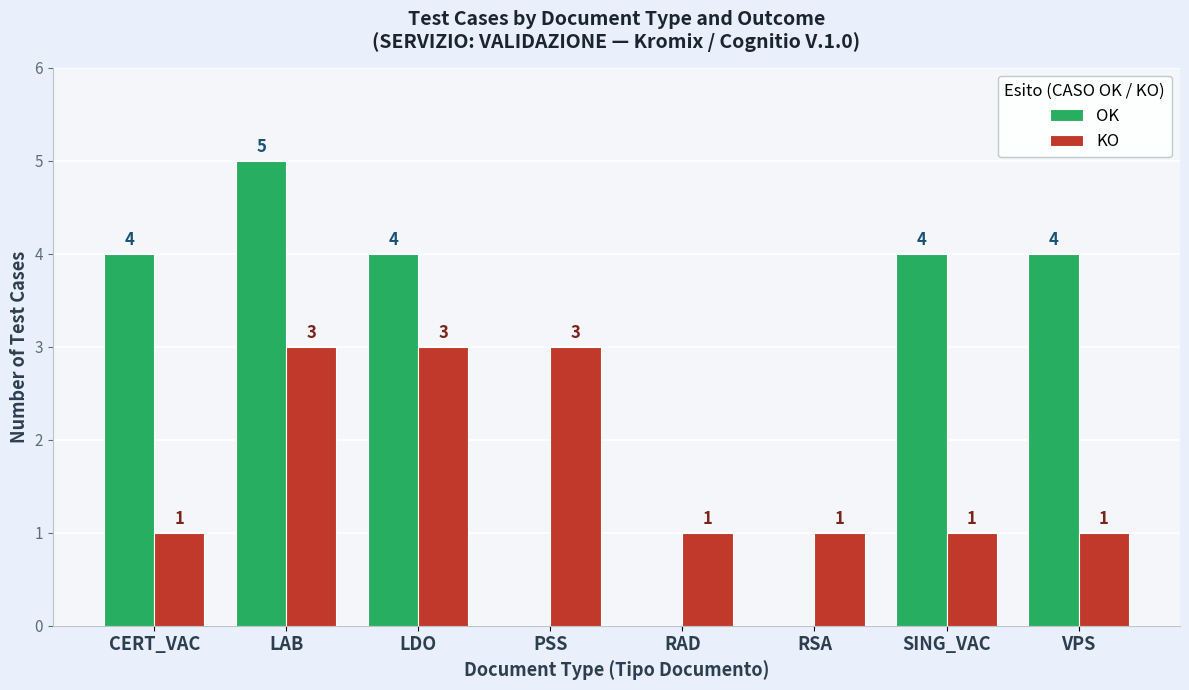

Between LDO and SING_VAC, which series saw the biggest shift?

KO